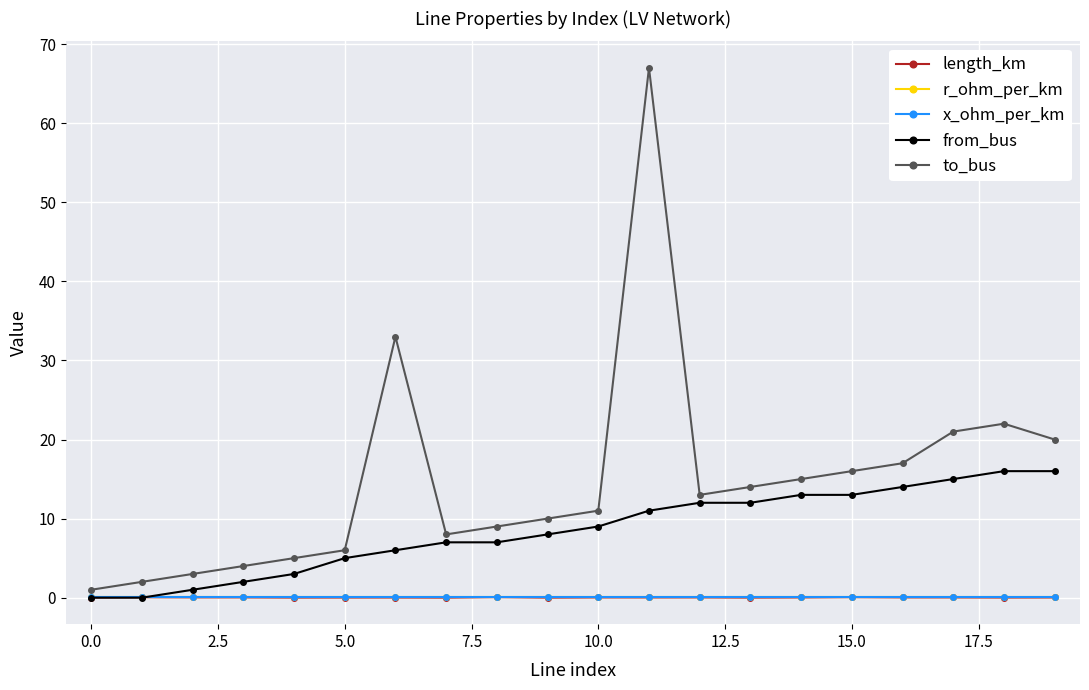

How many lines are shown in the chart?

5